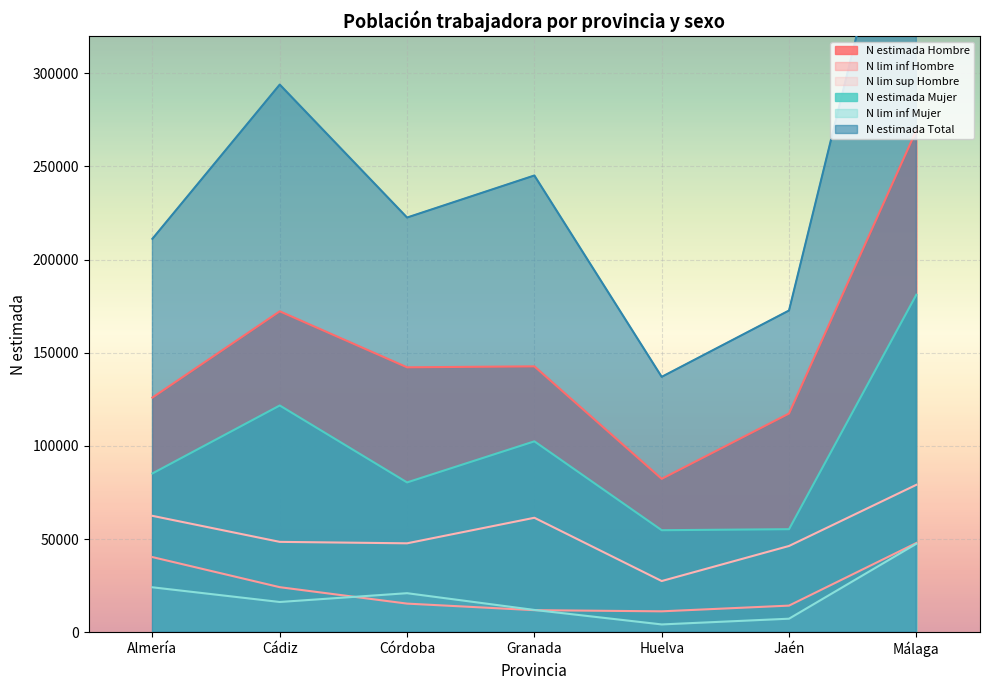

True or false: N estimada Total and N lim inf Hombre intersect in this chart.

False